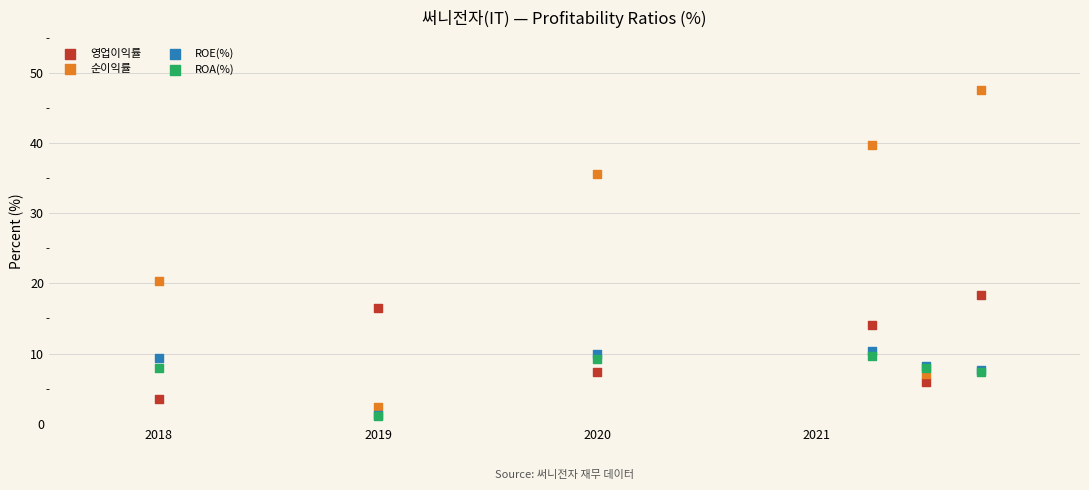

In the ROE(%) series, what Y value is closest to 5?

7.6